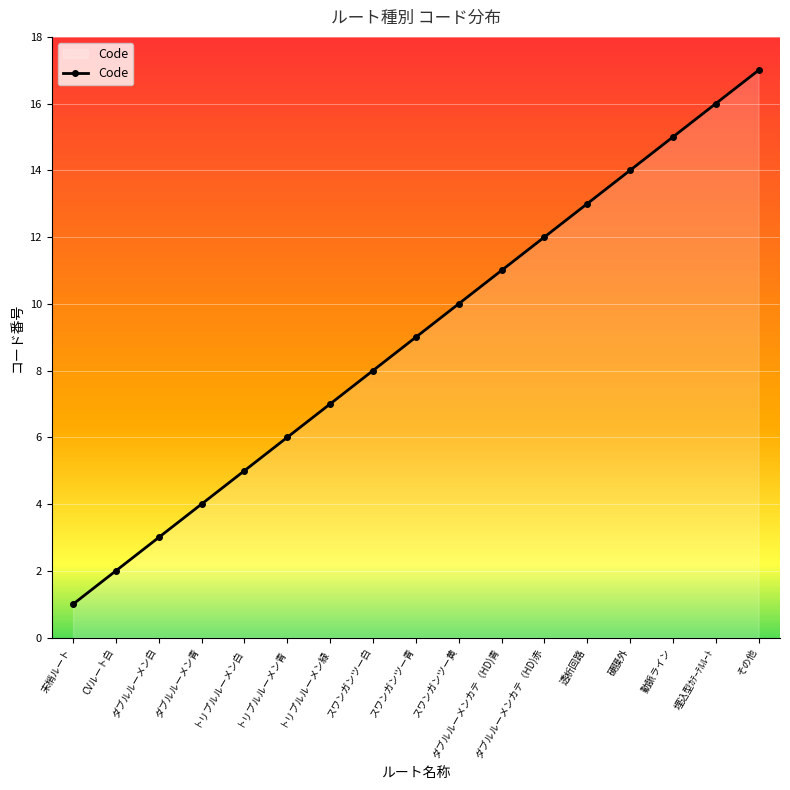

What is the maximum value shown in the chart?

17